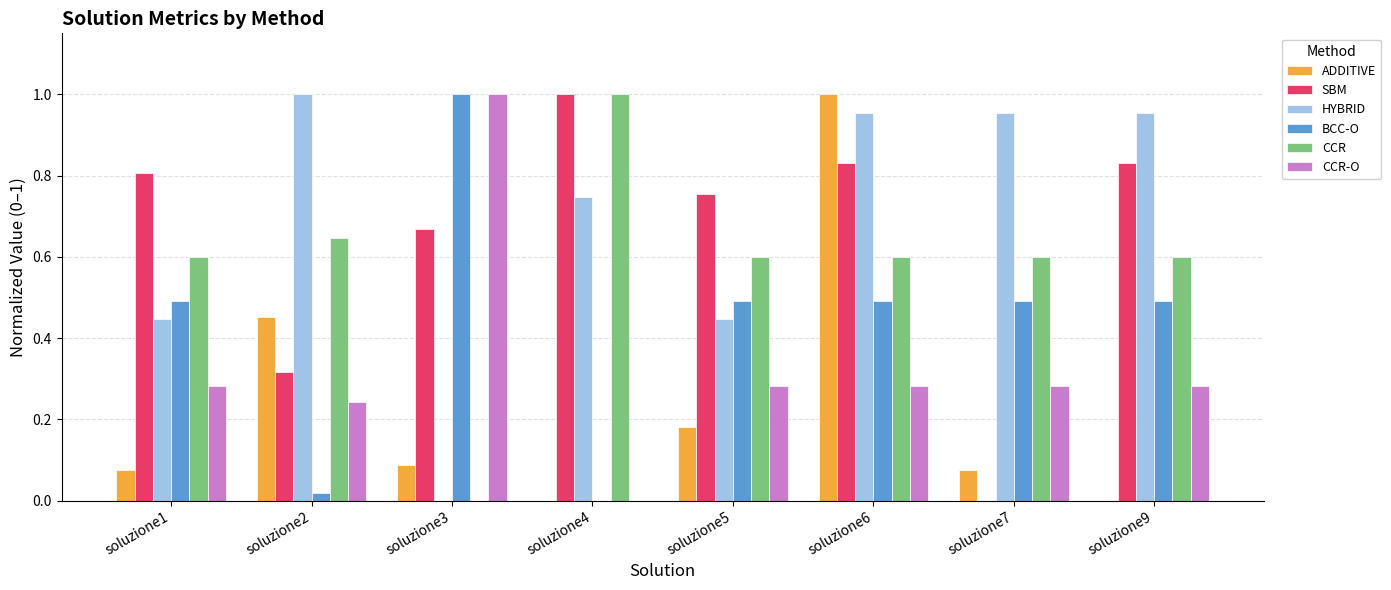

True or false: HYBRID has a value of 1.0 at soluzione7.

True